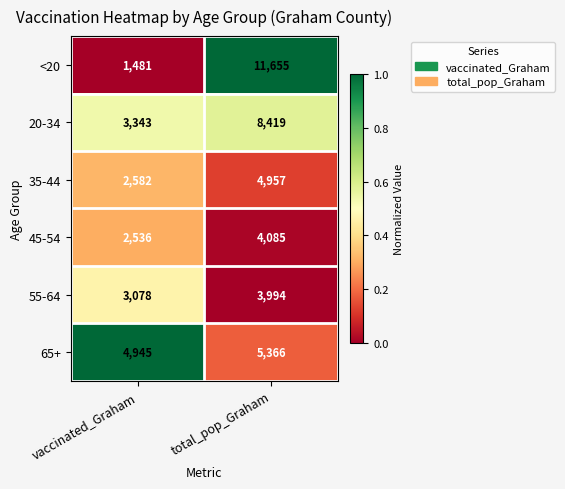

Reading right to left, transcribe all the data shown in this chart.

<20: total_pop_Graham=11655	vaccinated_Graham=1481
20-34: total_pop_Graham=8419	vaccinated_Graham=3343
35-44: total_pop_Graham=4957	vaccinated_Graham=2582
45-54: total_pop_Graham=4085	vaccinated_Graham=2536
55-64: total_pop_Graham=3994	vaccinated_Graham=3078
65+: total_pop_Graham=5366	vaccinated_Graham=4945